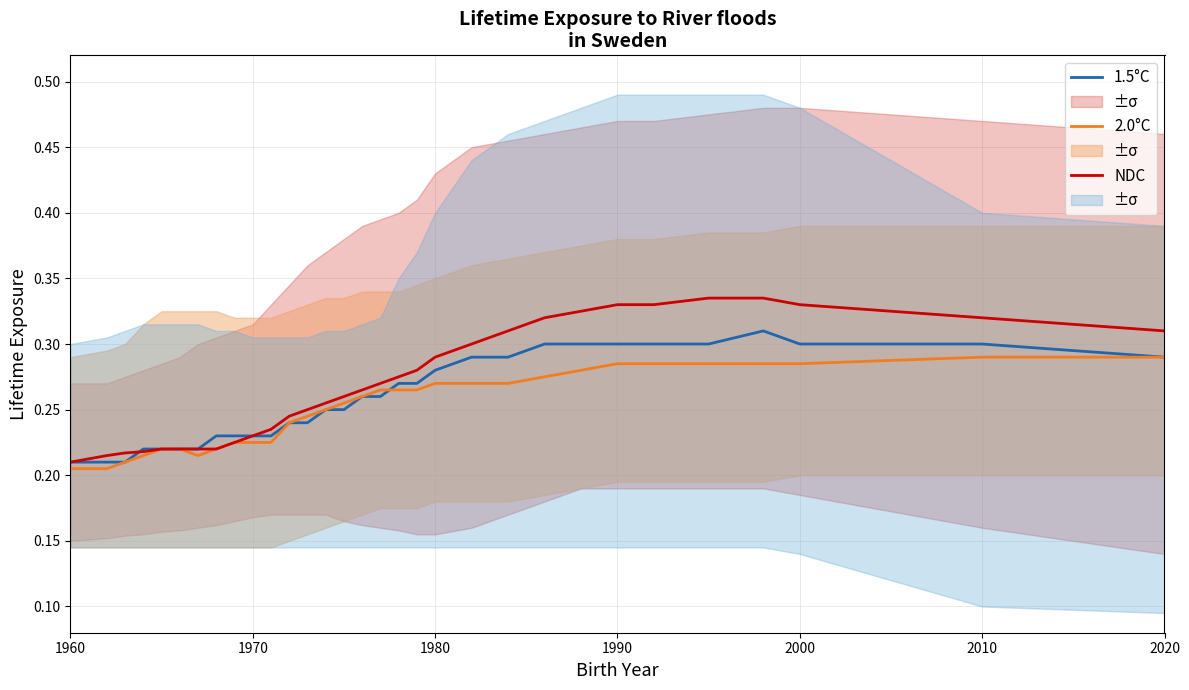

How many intersections are there between NDC and 1.5°C?

1